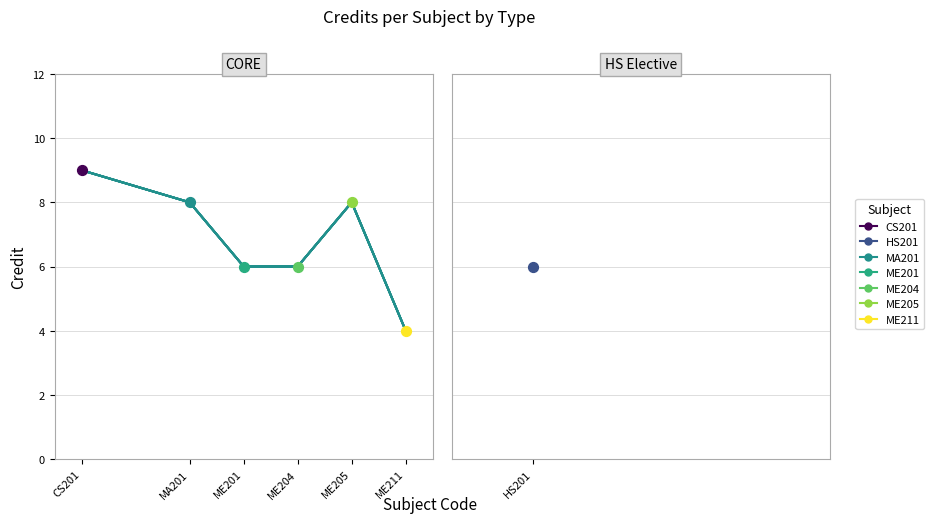

What is the ratio of the value at ME201 to the value at CS201?

0.7